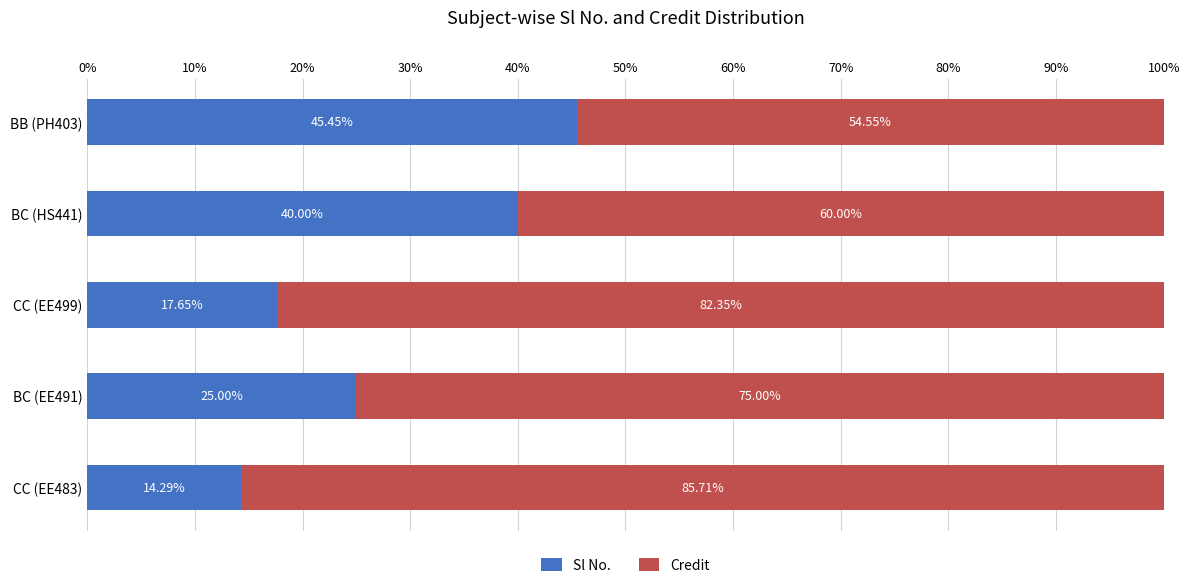

What are all the series names shown in the legend?

Sl No., Credit